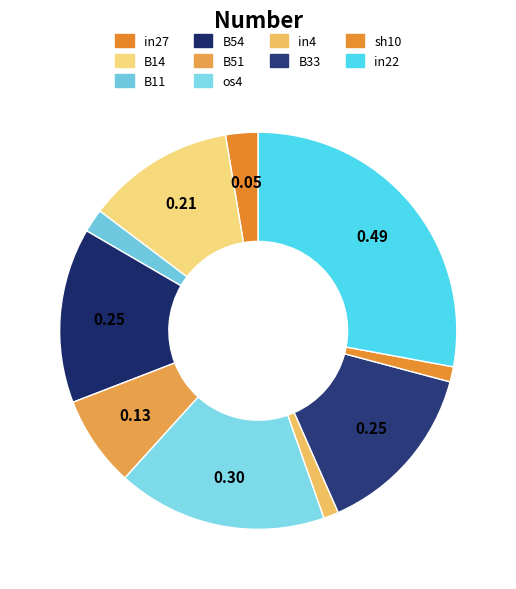

What is the largest slice in the pie chart?

in22